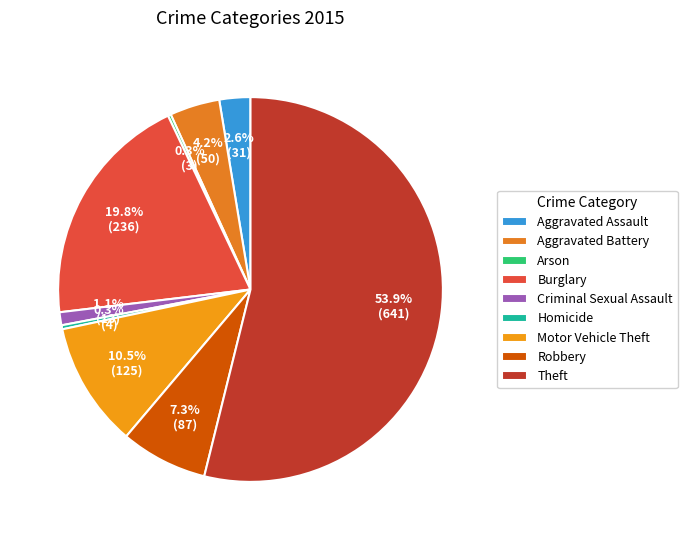

Which slice is the smallest?

Arson